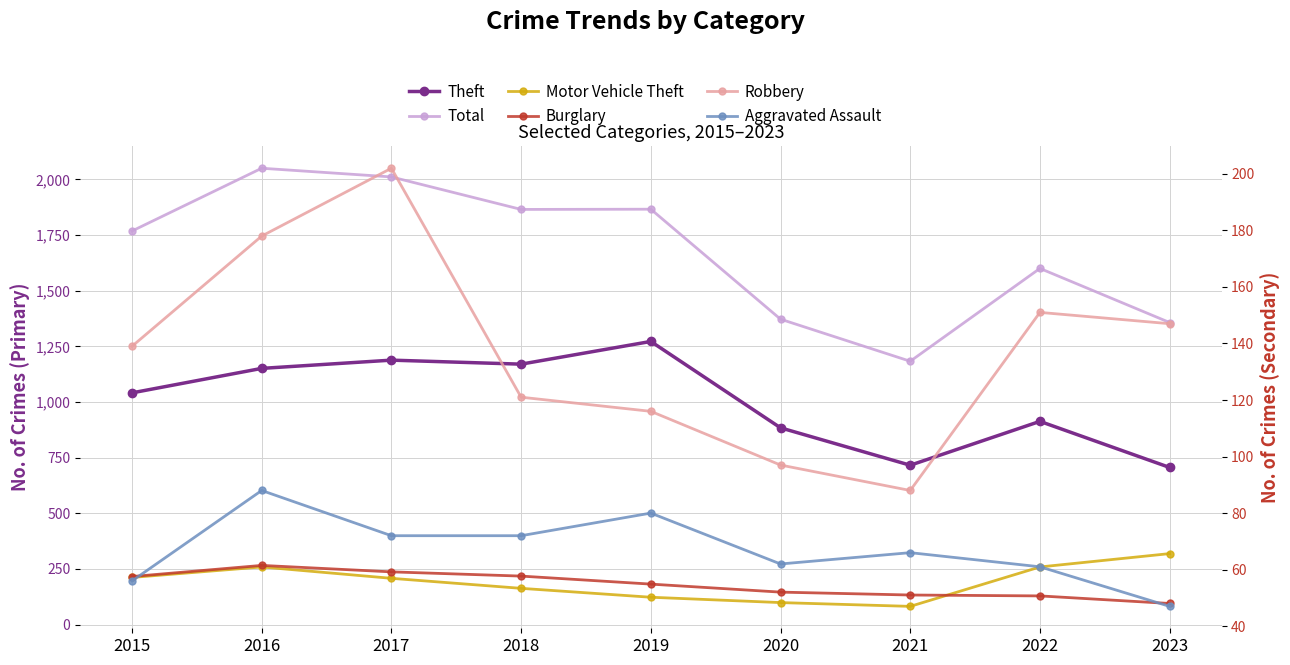

True or false: Robbery and Theft intersect in this chart.

False